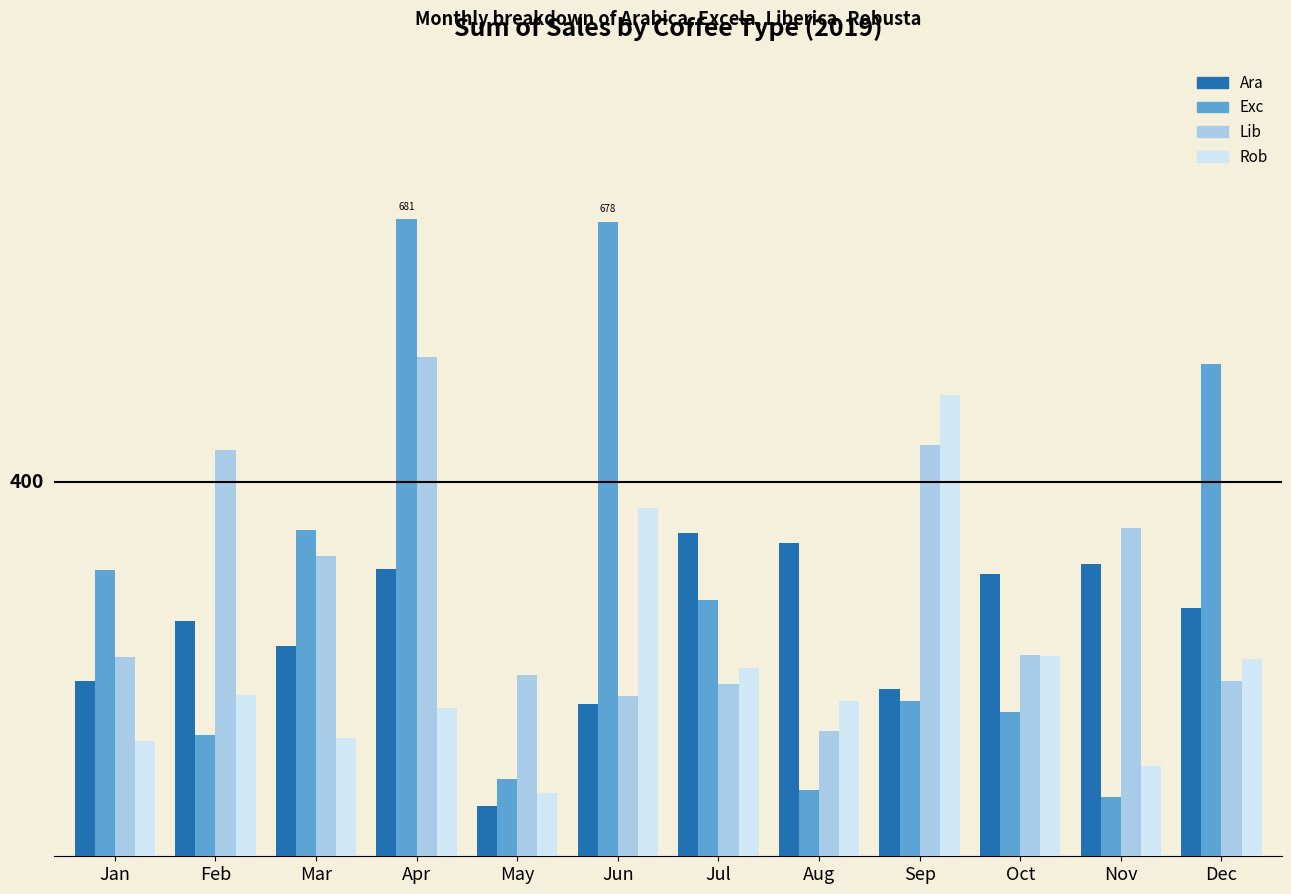

Reading left to right, list all the values displayed in this chart.

Ara: 186.9	252.0	224.9	307.1	53.7	163.0	345.0	334.9	178.7	302.0	312.8	265.6
Exc: 306.0	129.5	349.1	681.1	83.0	678.4	273.9	71.0	166.1	153.8	63.2	526.5
Lib: 213.2	434.0	321.0	533.7	193.8	171.0	184.1	134.2	439.3	215.6	350.9	187.1
Rob: 123.0	171.9	126.0	158.8	68.0	372.3	201.1	166.3	492.9	213.7	96.4	210.6